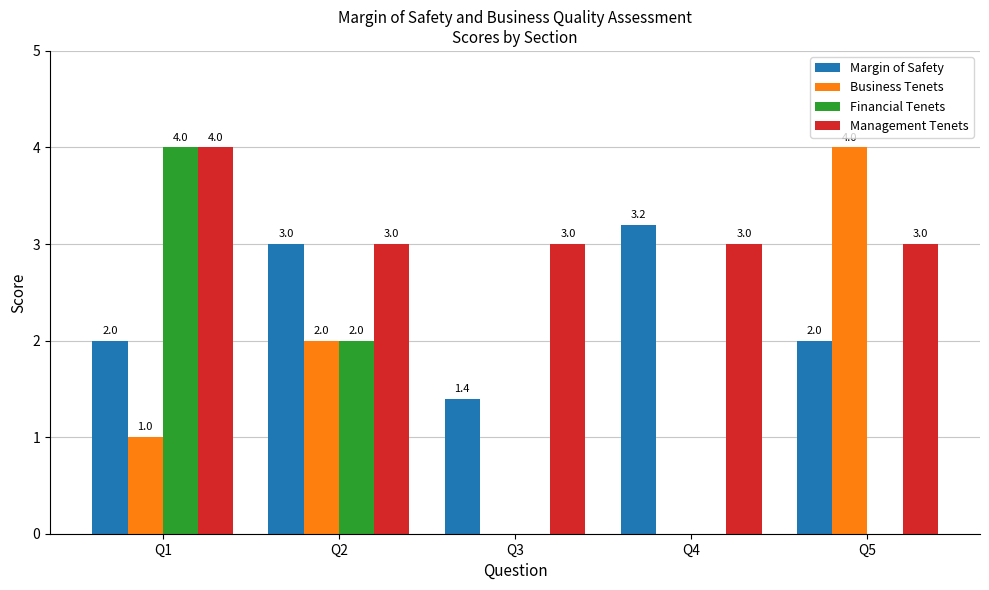

Between Q1 and Q5, which series saw the biggest shift?

Financial Tenets